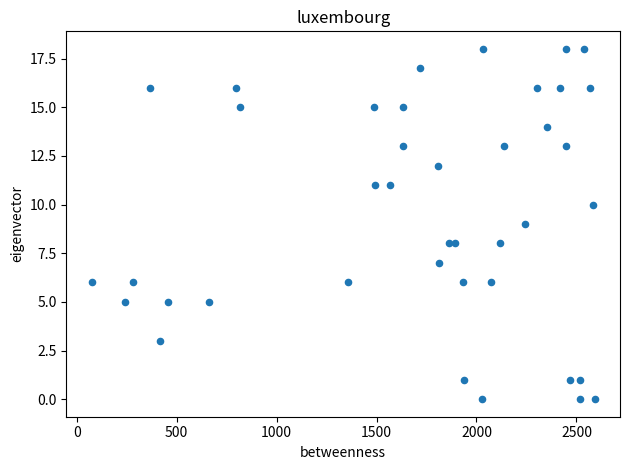

How many points are shown in the scatter plot?

40